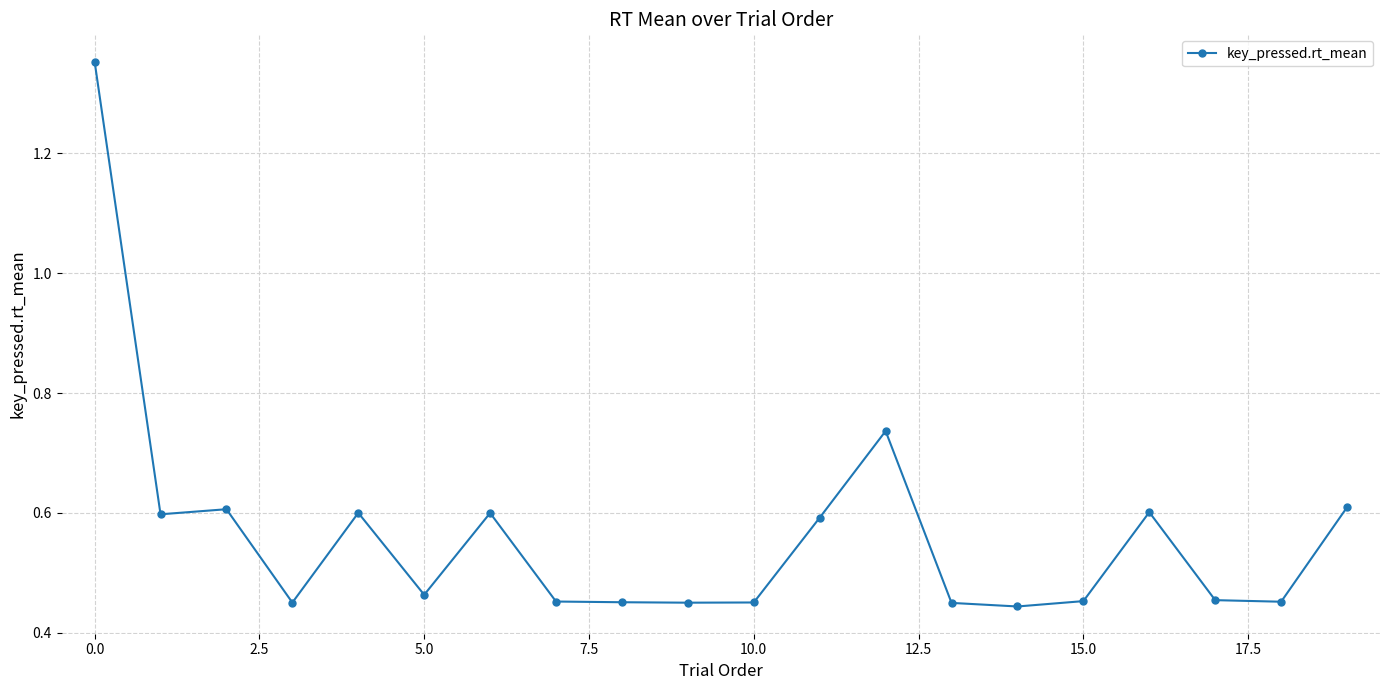

What is the difference between the maximum and second lowest values?

0.9